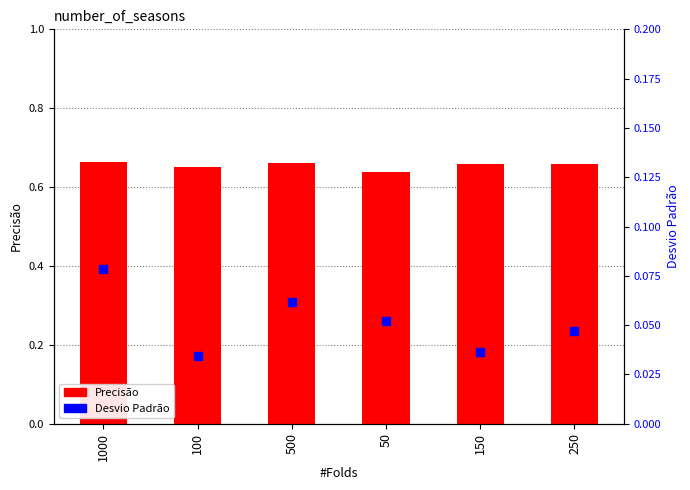

At how many categories does at least one series exceed 0?

6